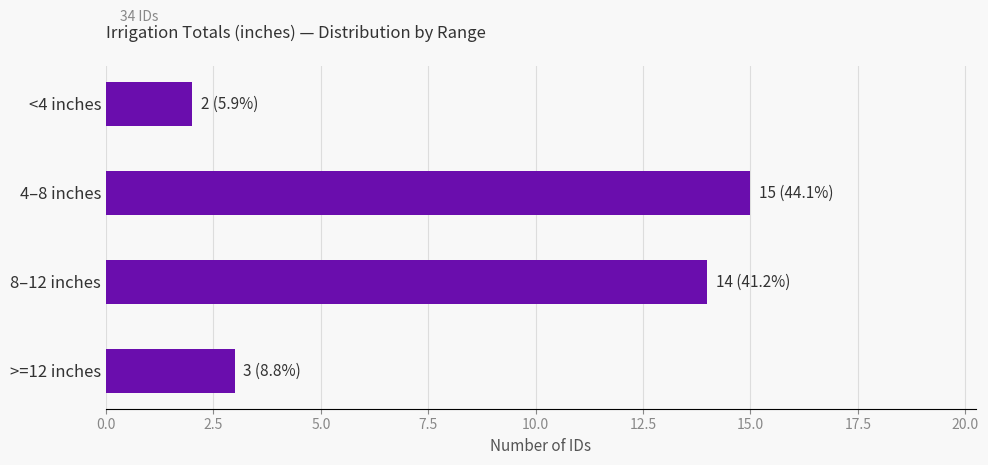

List the labels in order of value, largest first.

4–8 inches, 8–12 inches, >=12 inches, <4 inches